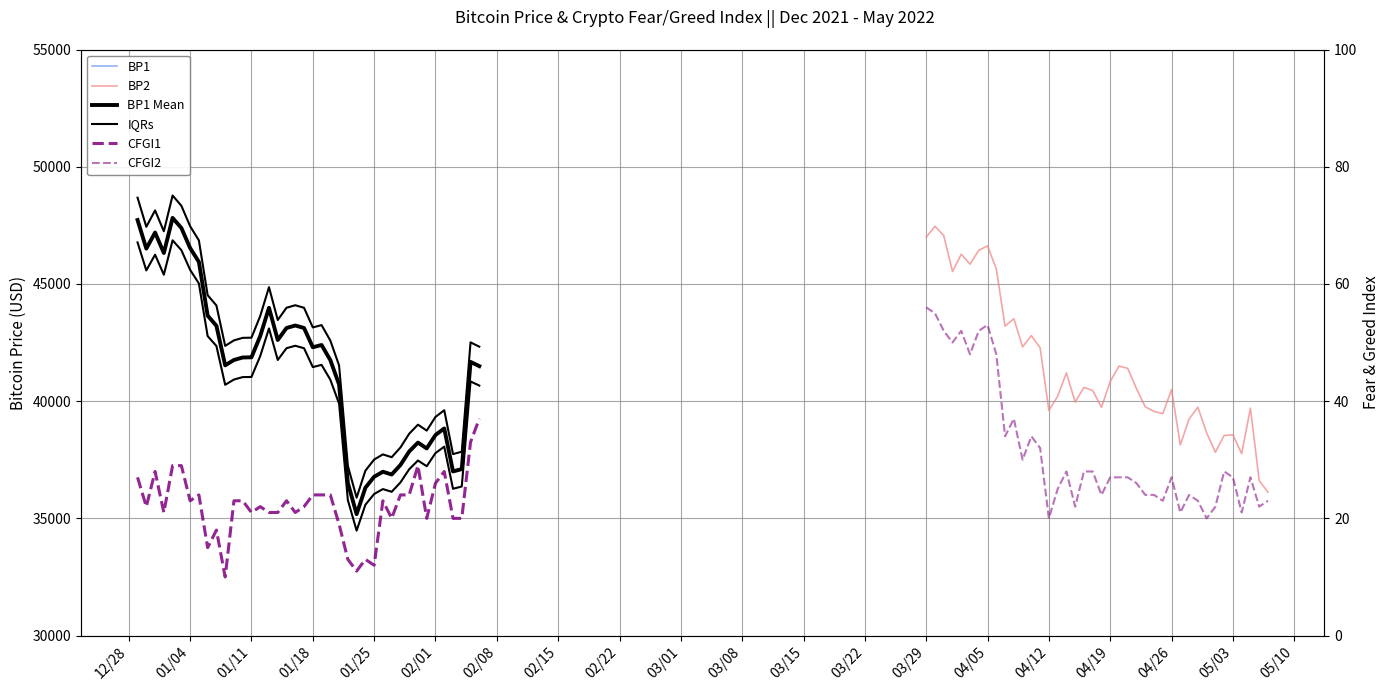

How many interior local valleys does the CFGI2 series have?

12